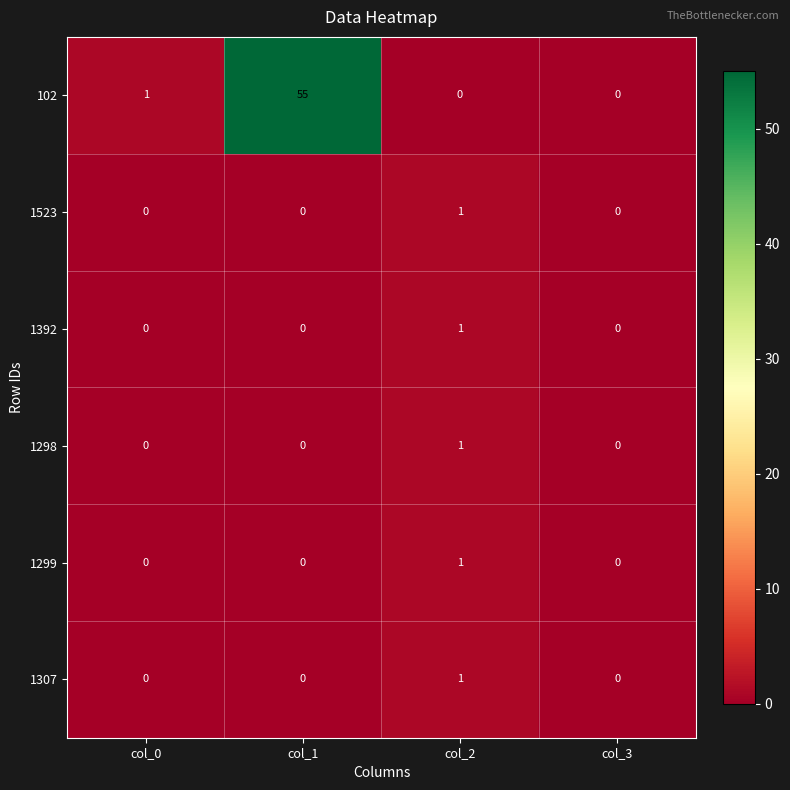

Reading right to left, what are all the values shown in this chart?

102: col_3=0	col_2=0	col_1=55	col_0=1
1523: col_3=0	col_2=1	col_1=0	col_0=0
1392: col_3=0	col_2=1	col_1=0	col_0=0
1298: col_3=0	col_2=1	col_1=0	col_0=0
1299: col_3=0	col_2=1	col_1=0	col_0=0
1307: col_3=0	col_2=1	col_1=0	col_0=0